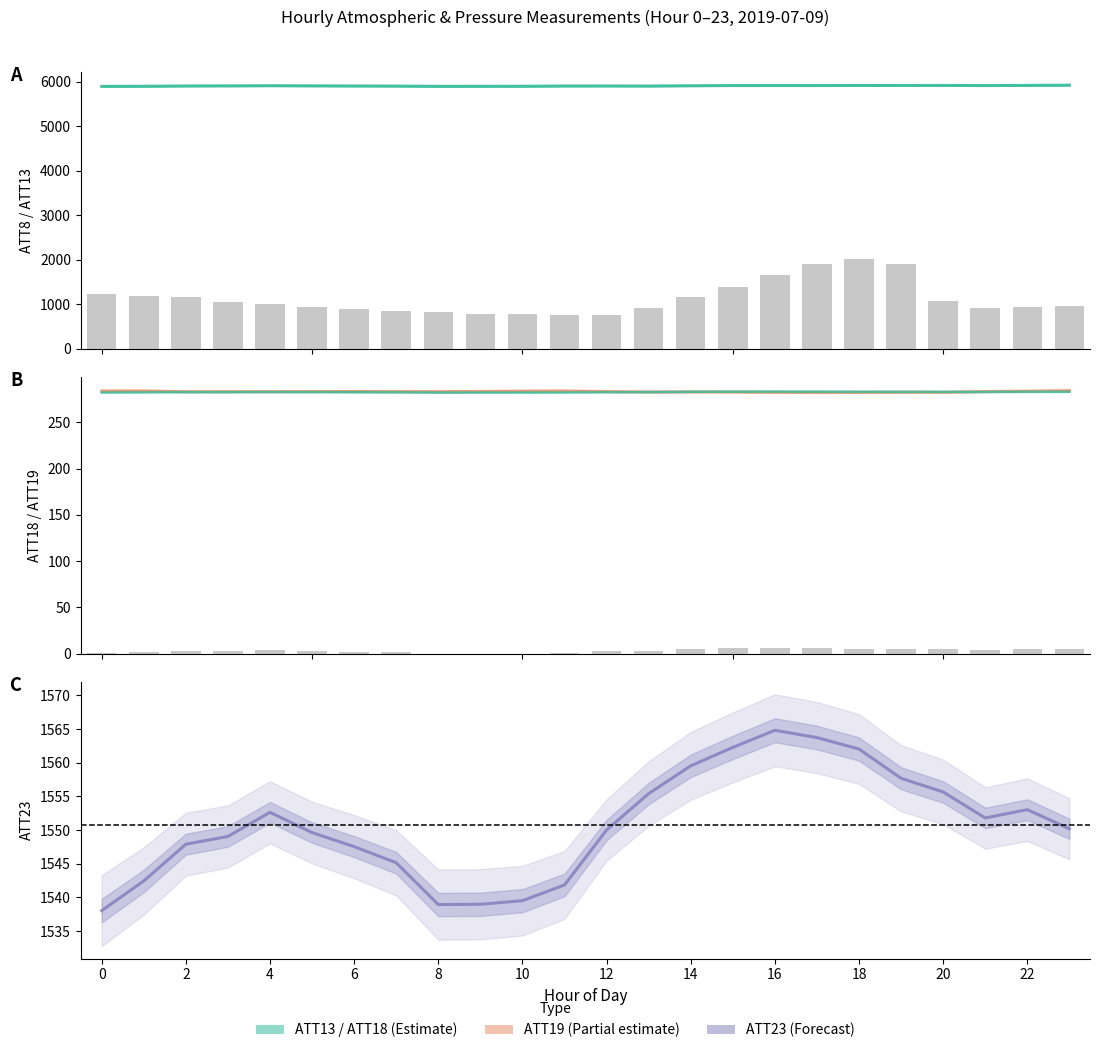

The ATT18 (norm.) series shows 430.3 at 15. True or false?

False